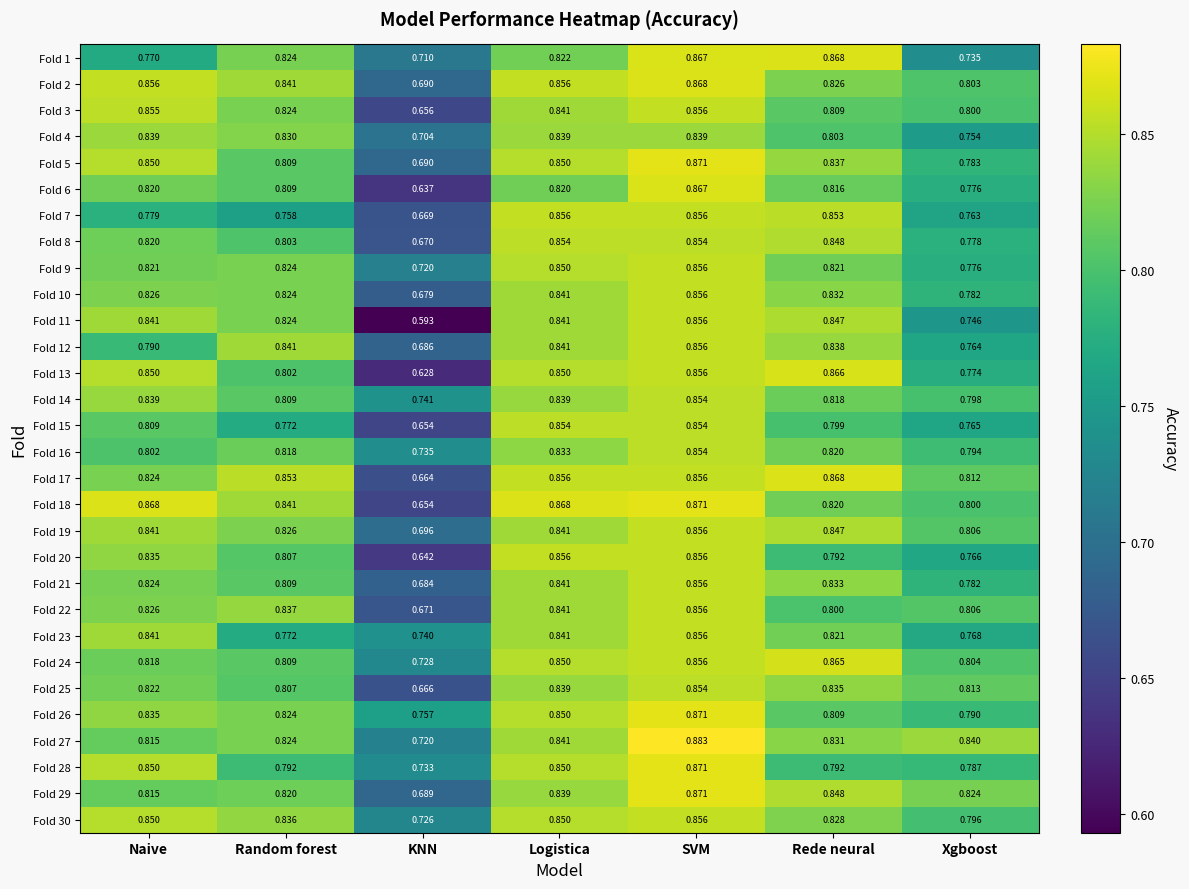

Which series has the widest spread of values?

Fold 11